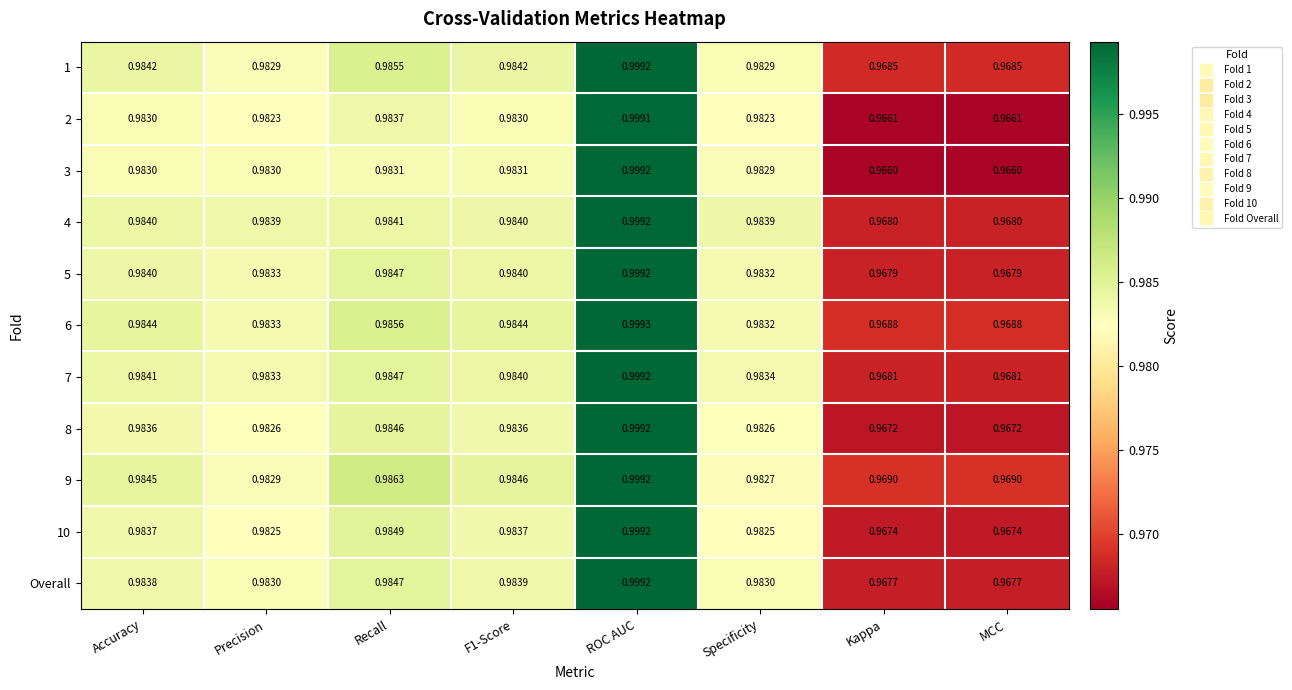

Is the value of 8 at Accuracy greater than the value of Overall at Precision?

Yes